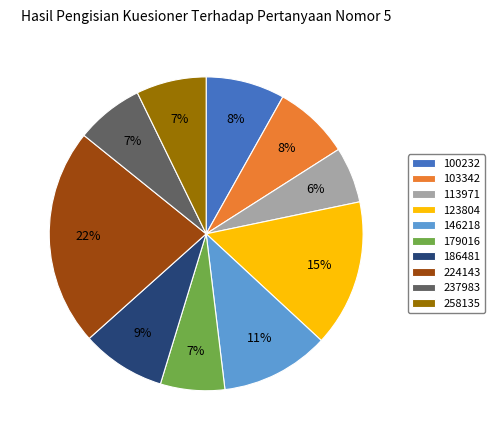

Is there any slice that represents more than half of the pie?

No